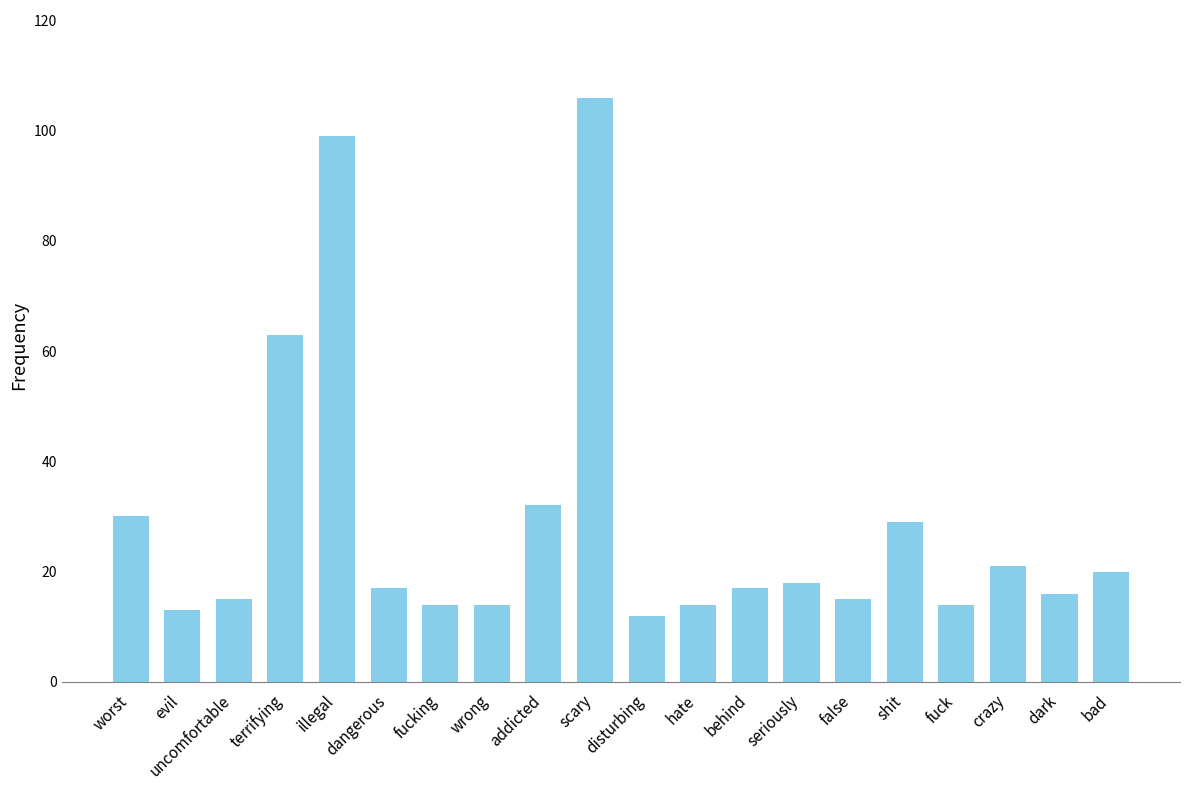

What is the maximum value shown in the chart?

106